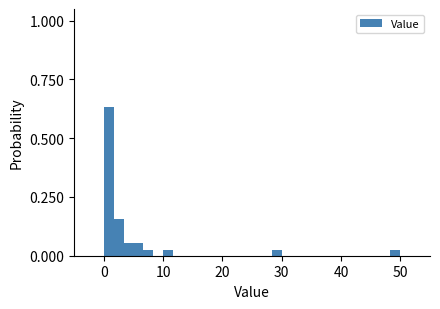

Around what value on the x-axis is the tallest bar? Give the approximate position of its centre, as read against the axis.

1